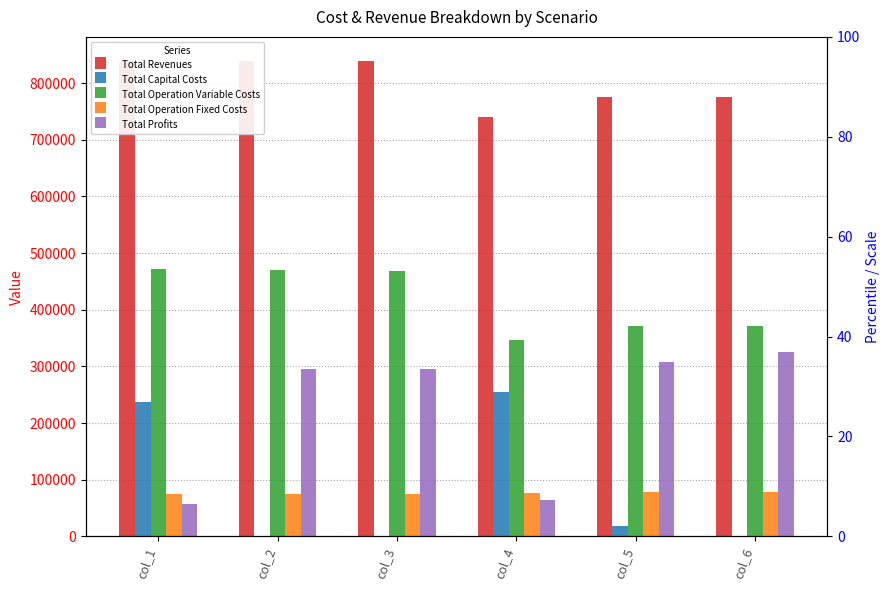

At which label does Total Operation Variable Costs first exceed 469174?

col_1